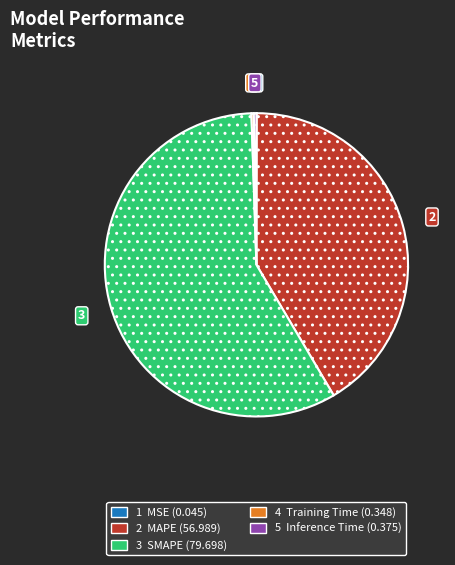

Is there a majority slice in this chart?

Yes